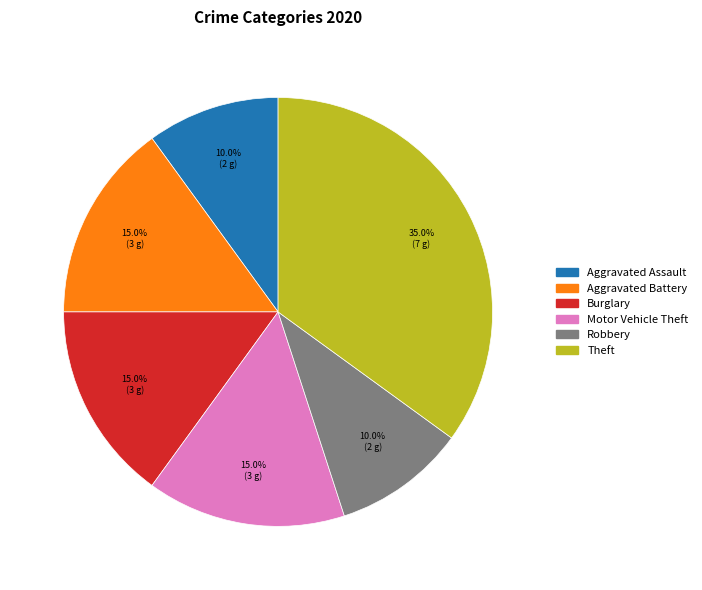

Is there any slice that represents more than half of the pie?

No